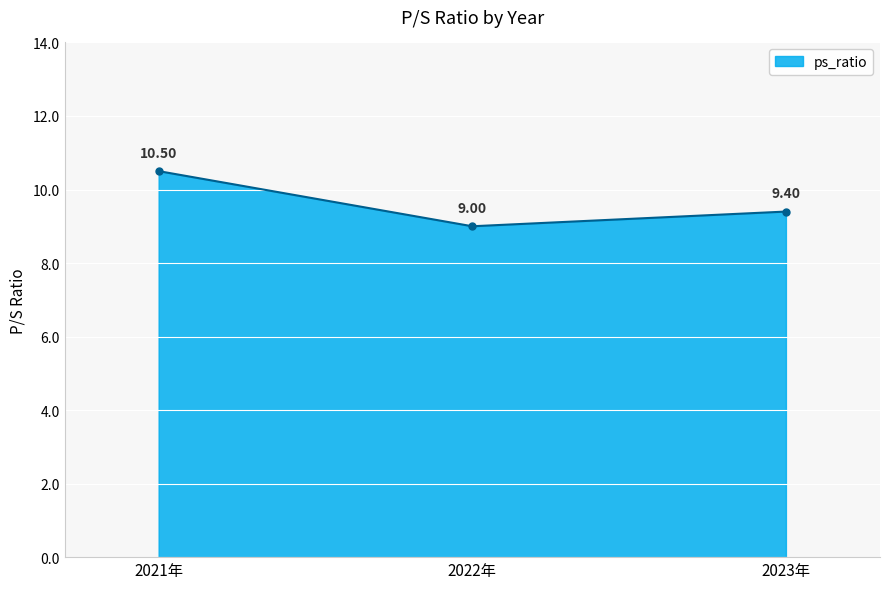

Reading right to left, extract all data points from this chart.

9.4	9.0	10.5